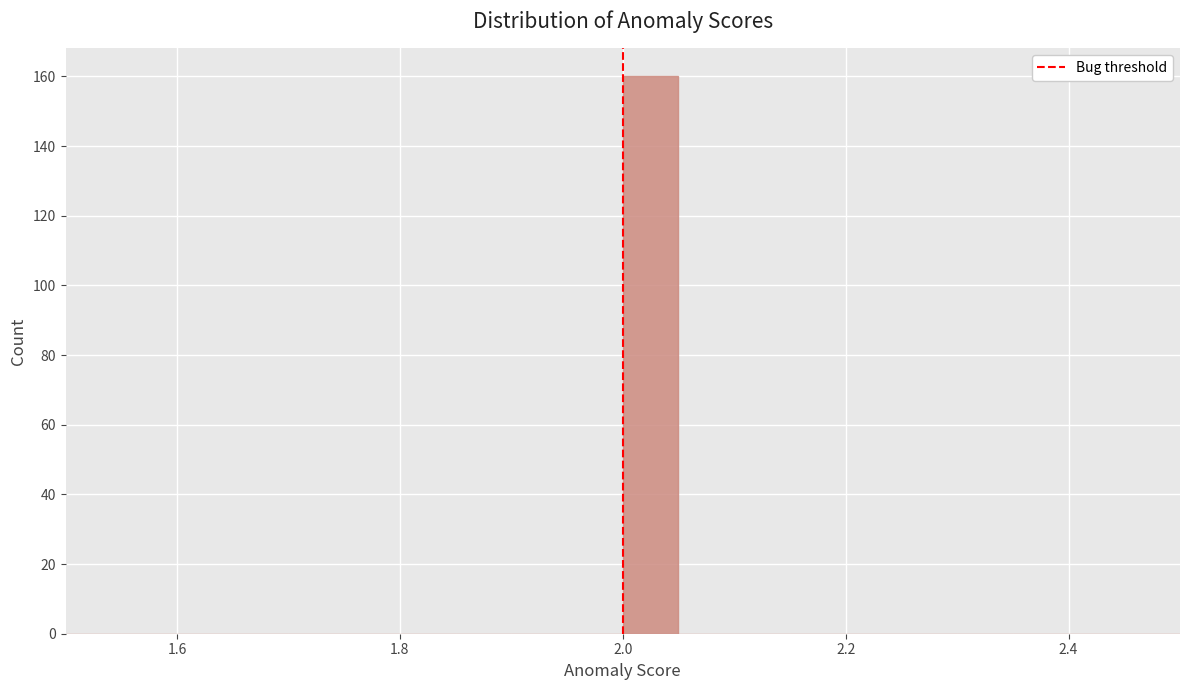

Read against the x-axis, roughly where is the centre of the tallest bar?

2.02